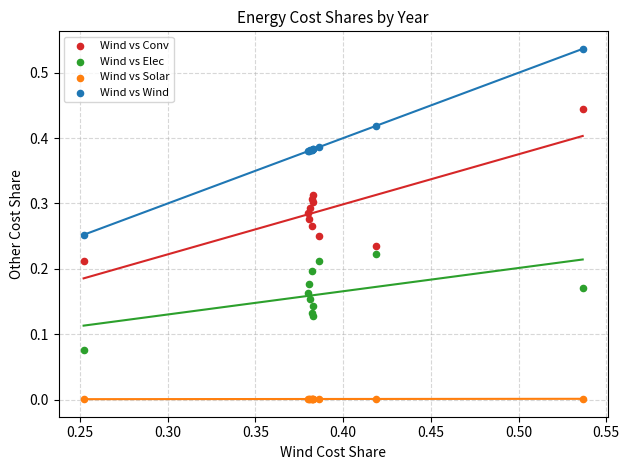

Which series has the largest Y range (max minus min)?

Wind vs Wind